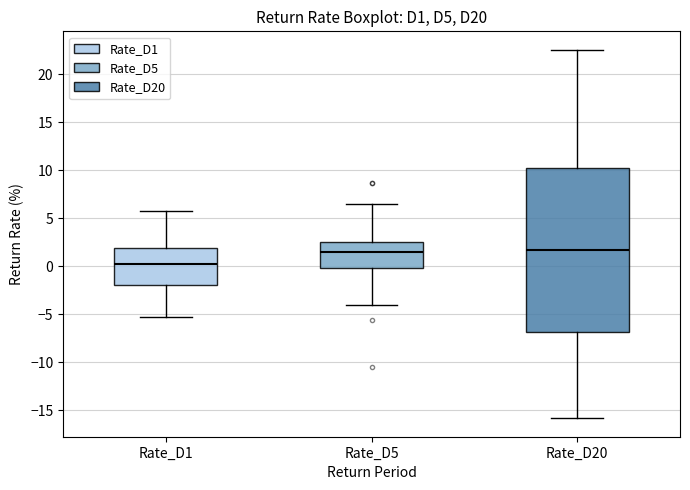

Which box is the tallest, from its lower edge to its upper edge?

Rate_D20